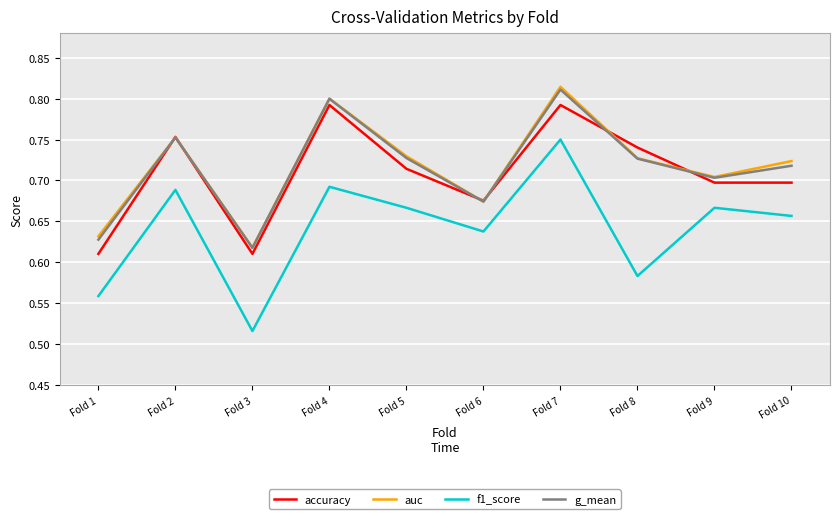

True or false: accuracy and g_mean cross at least once.

True